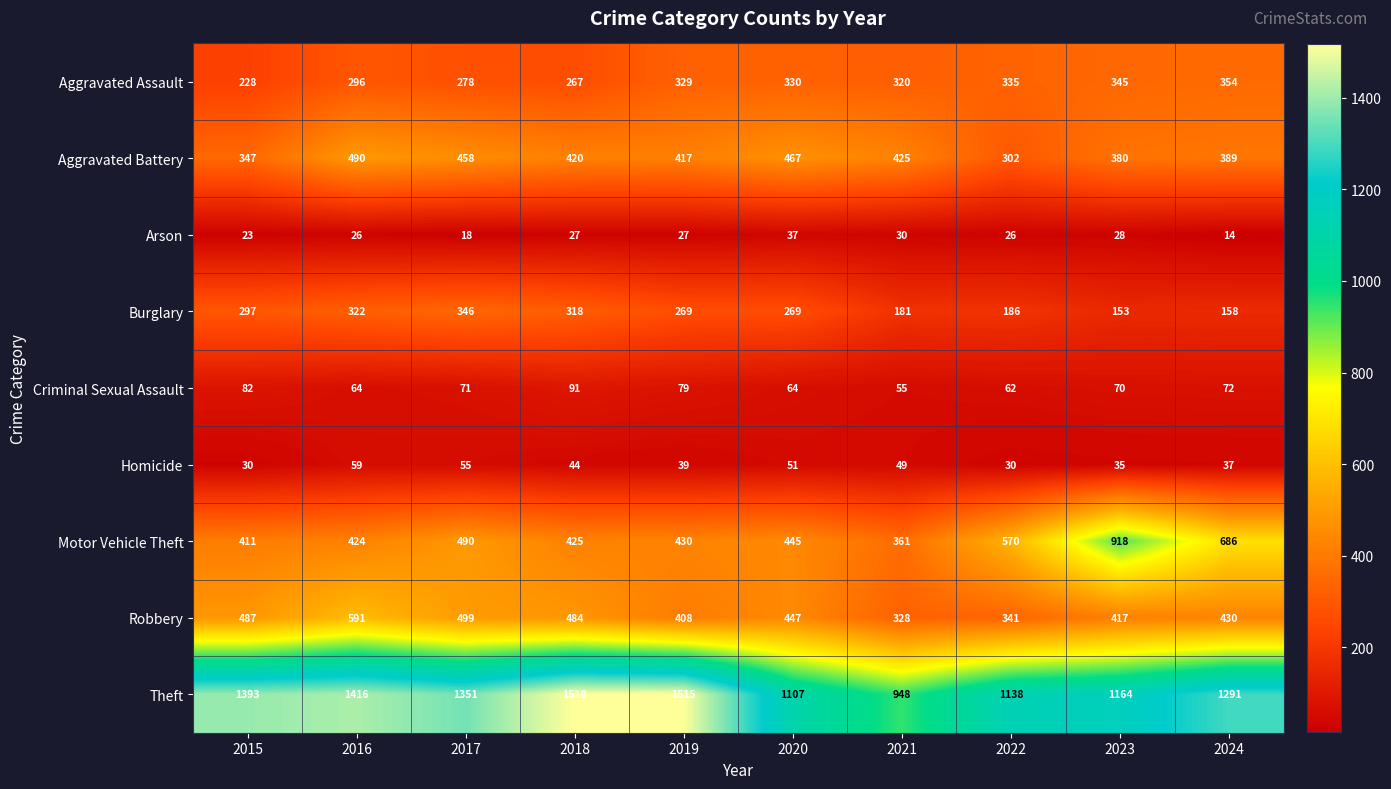

Where is Aggravated Assault nearest to the value 291?

2016